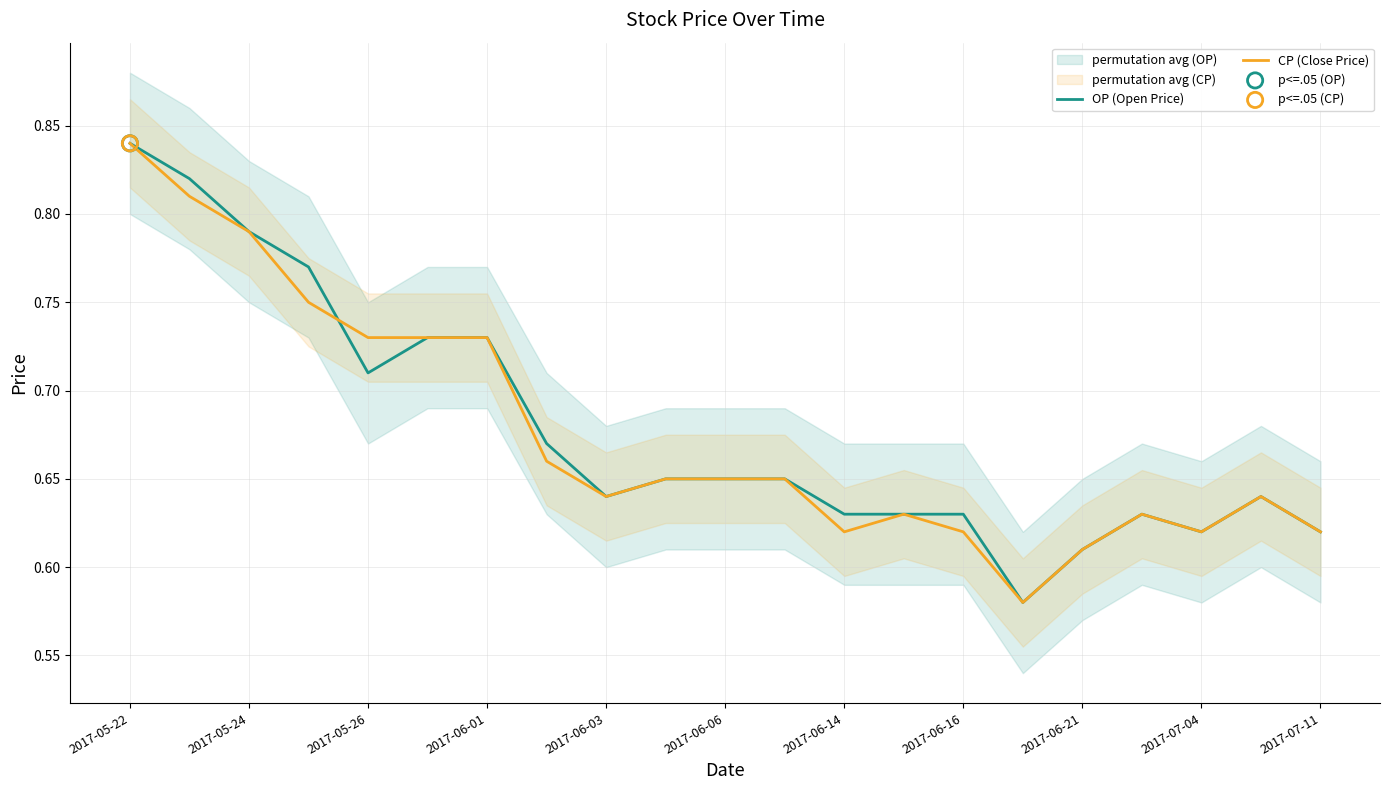

Is the value of CP (Close Price) at 2017-06-14 greater than the value of OP (Open Price) at 2017-06-06?

No